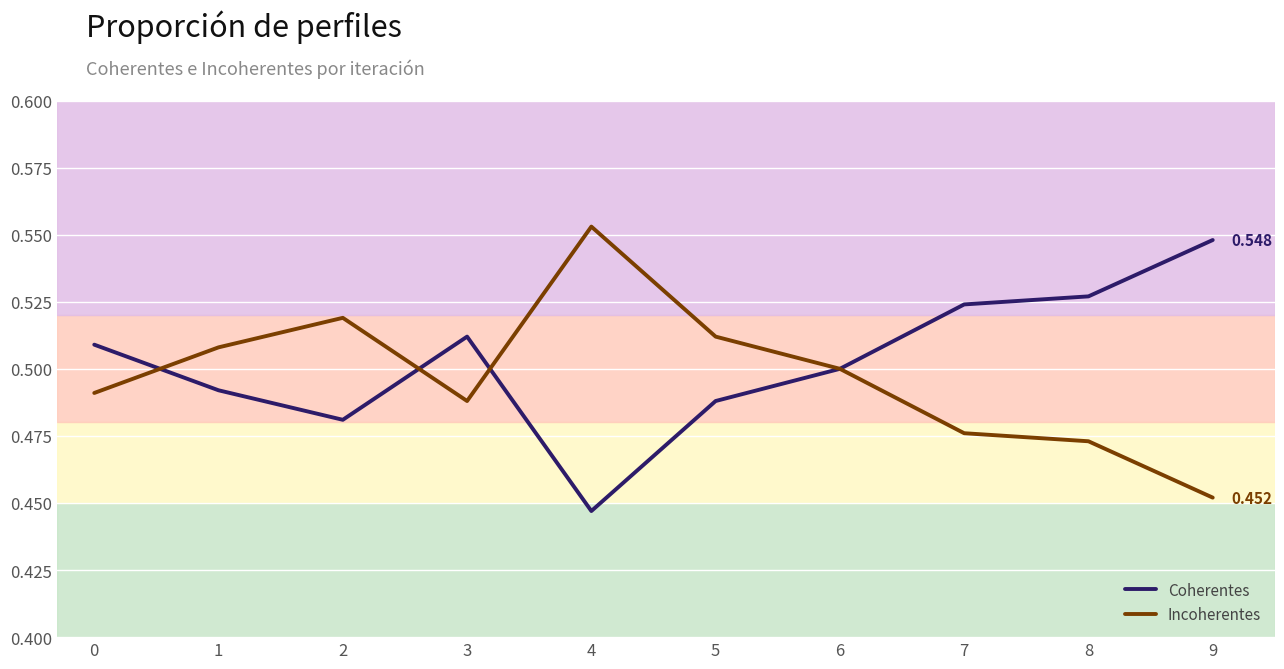

At 3, list the series in order from smallest to largest.

Incoherentes, Coherentes